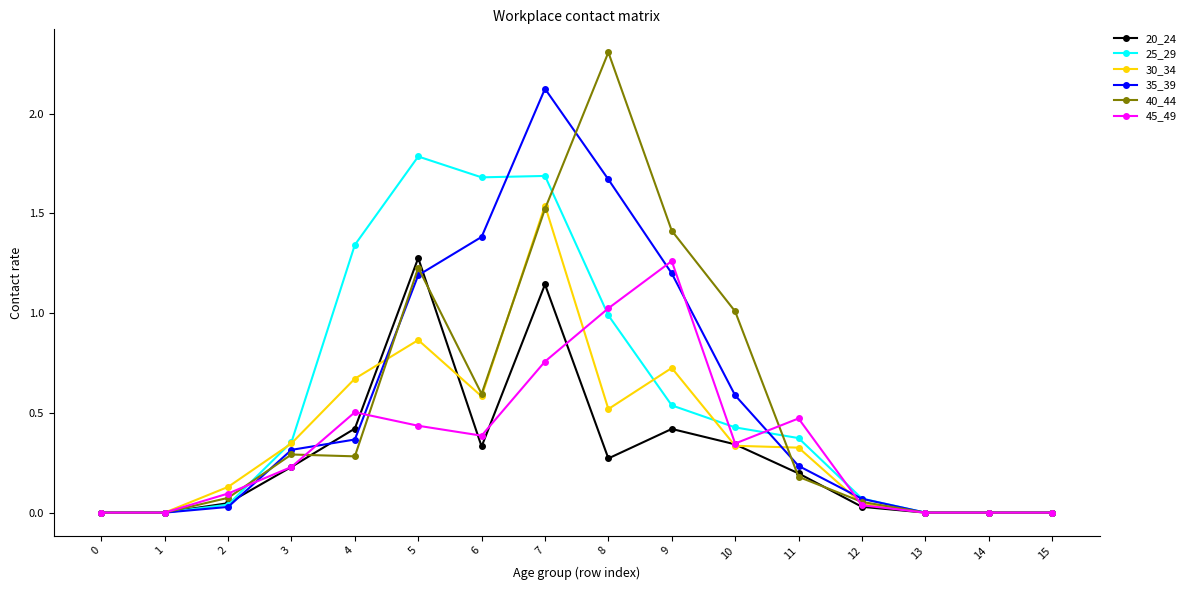

The value of 35_39 at 3 is 0.3. True or false?

True